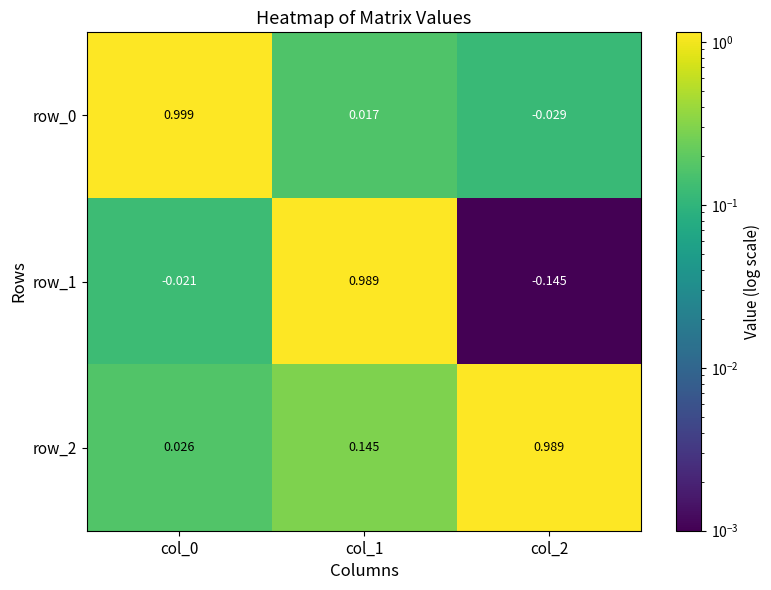

Is the value of row_2 at col_2 greater than the value of row_0 at col_2?

Yes